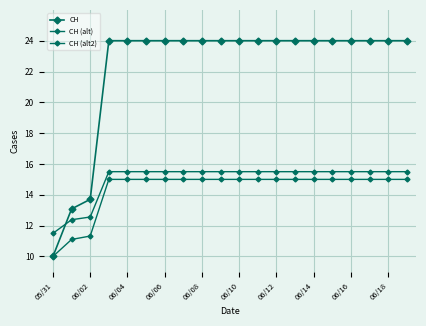

What is the value of the CH (alt2) point at the 5th from the left?

15.5